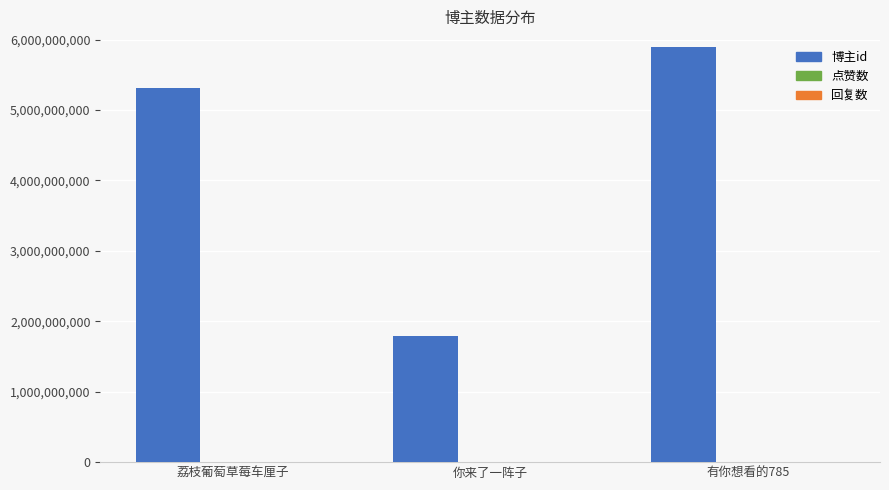

Reading left to right, list all the values displayed in this chart.

荔枝葡萄草莓车厘子=5314665448	你来了一阵子=1791950803	有你想看的785=5892172527